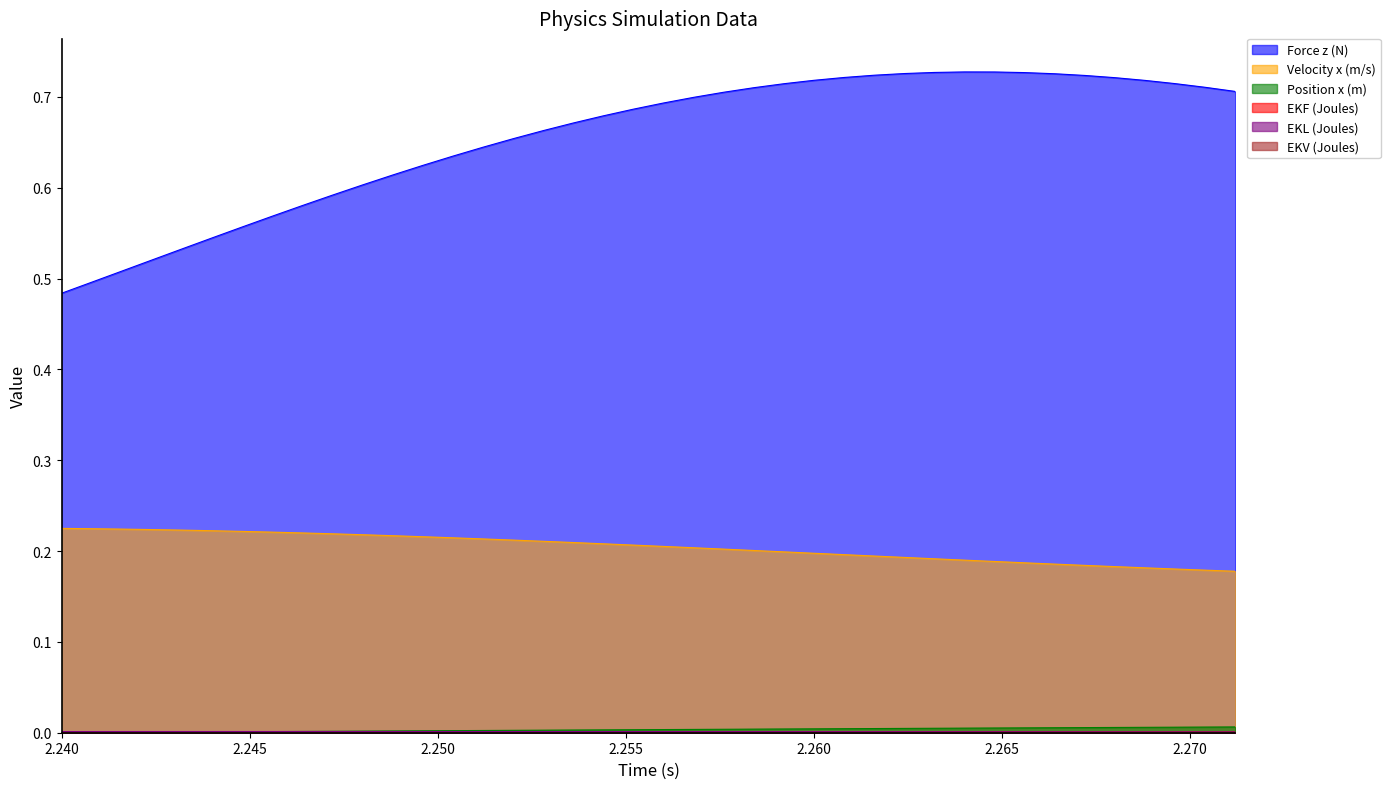

What is the sum of all Velocity x (m/s) values?

8.2